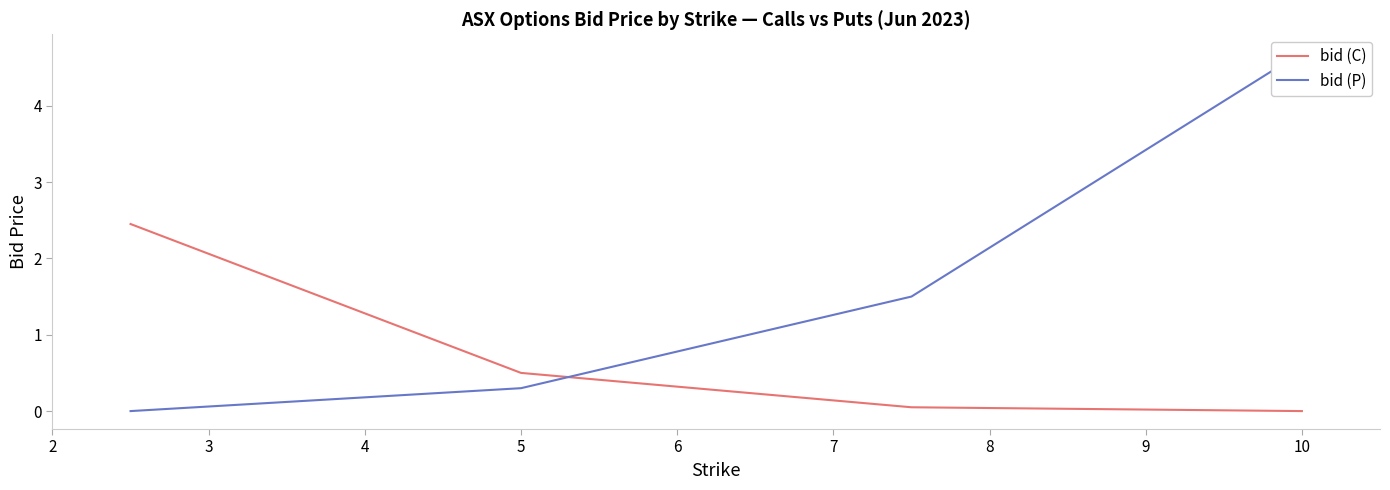

Which series has the widest spread of values?

bid (P)